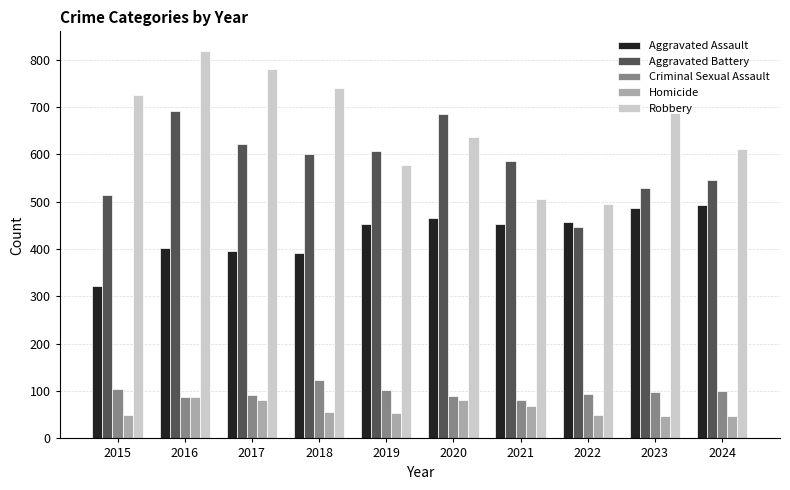

What is the total value across all series at 2018?

1912